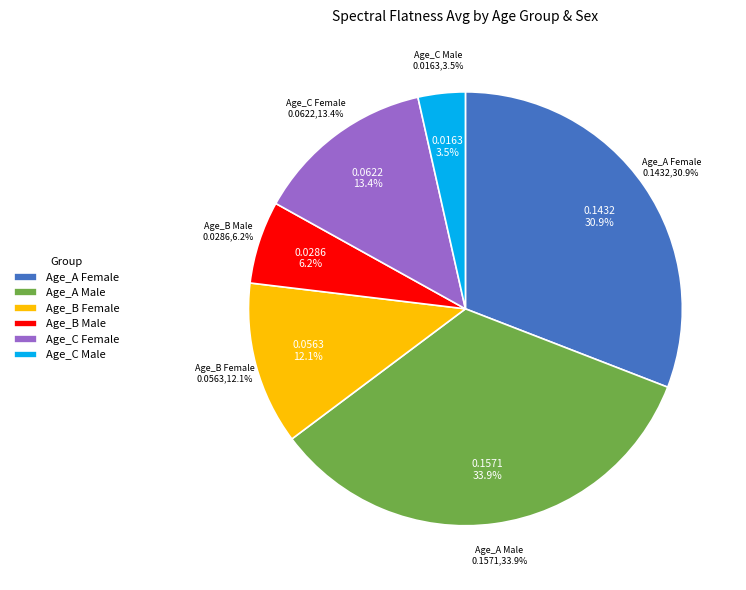

To the nearest percent, what percentage of the pie is Age_A Female?

31%